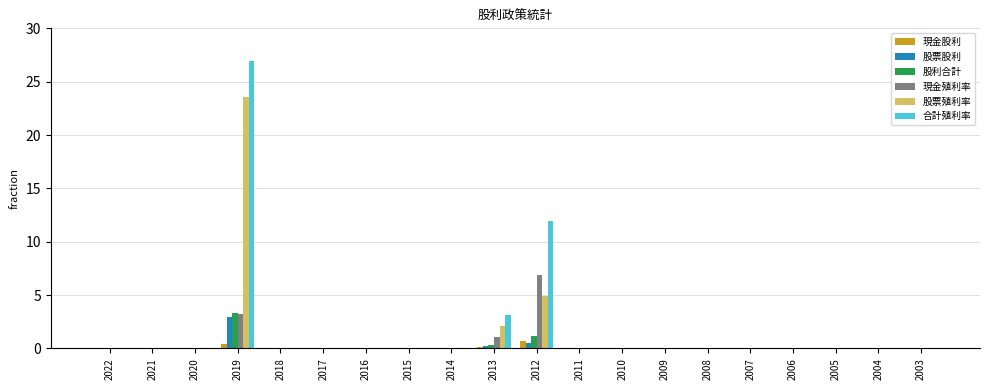

What is the sum of all 股利合計 values?

4.8